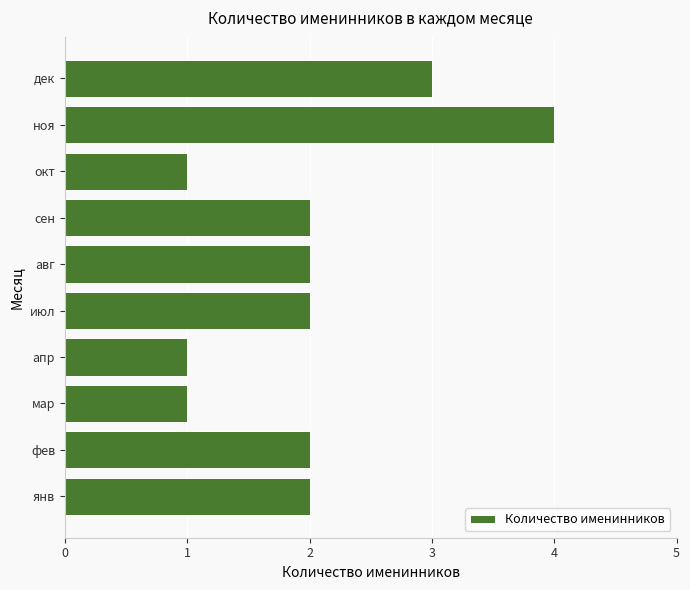

What is the maximum value shown in the chart?

4